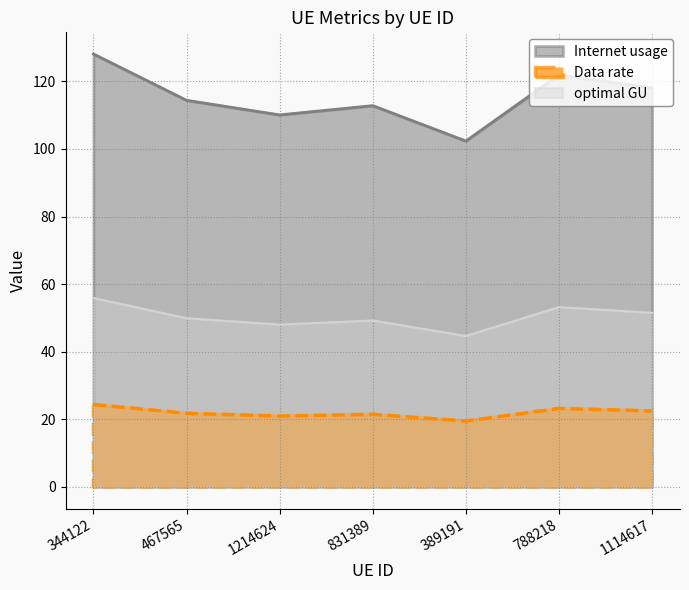

Rank the series at 467565 from highest to lowest value.

Internet usage, optimal GU, Data rate